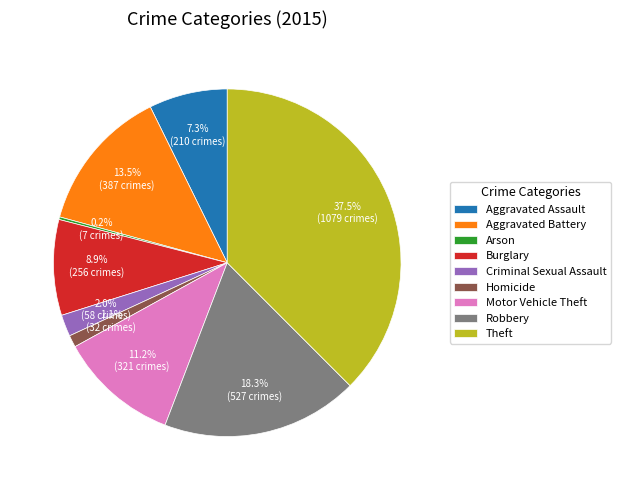

What is the ratio of the value at Motor Vehicle Theft to the value at Theft?

0.3